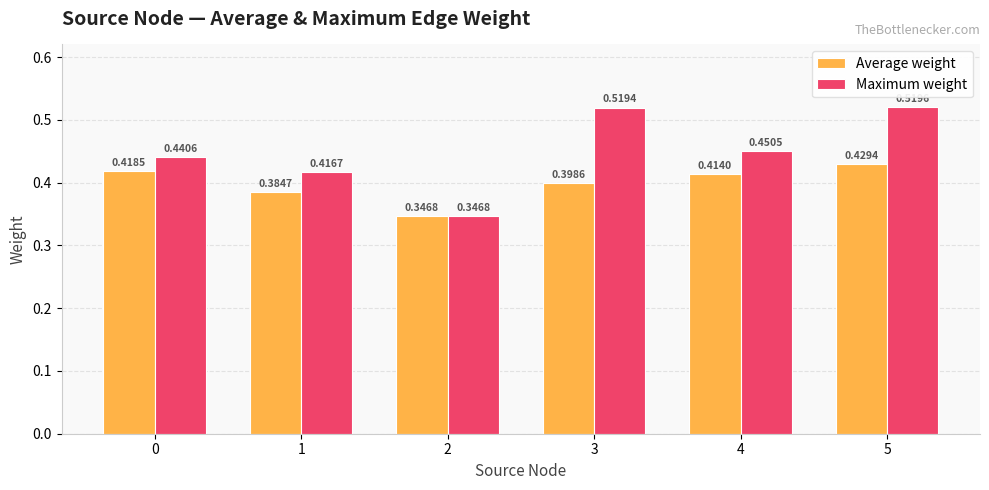

At which category is the sum across all series the highest?

5